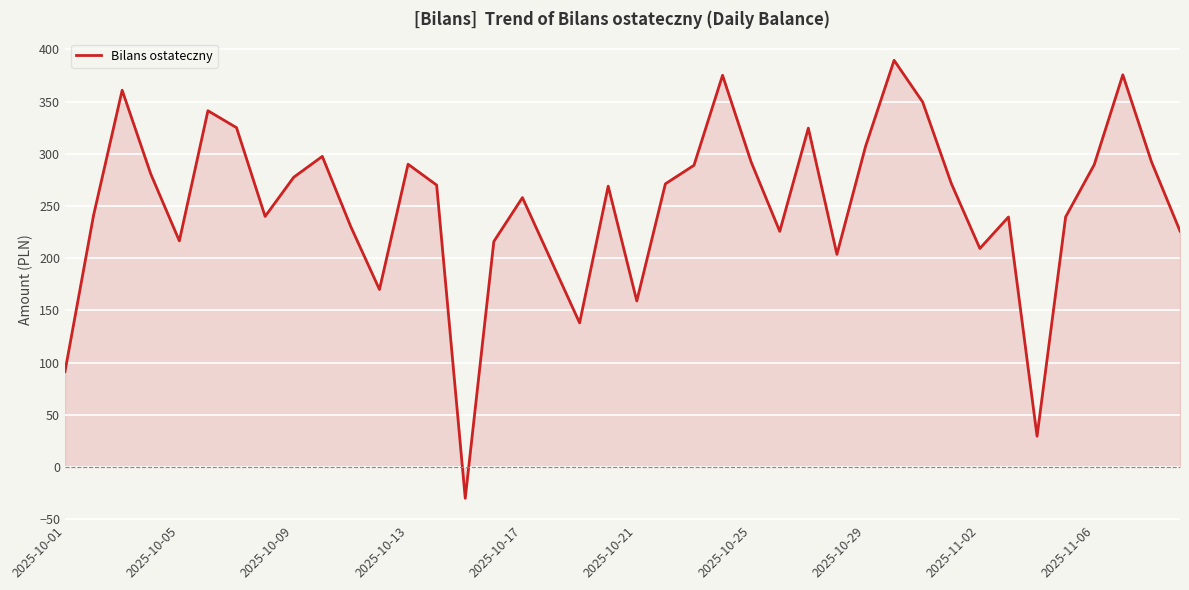

How many values are below 270?

20